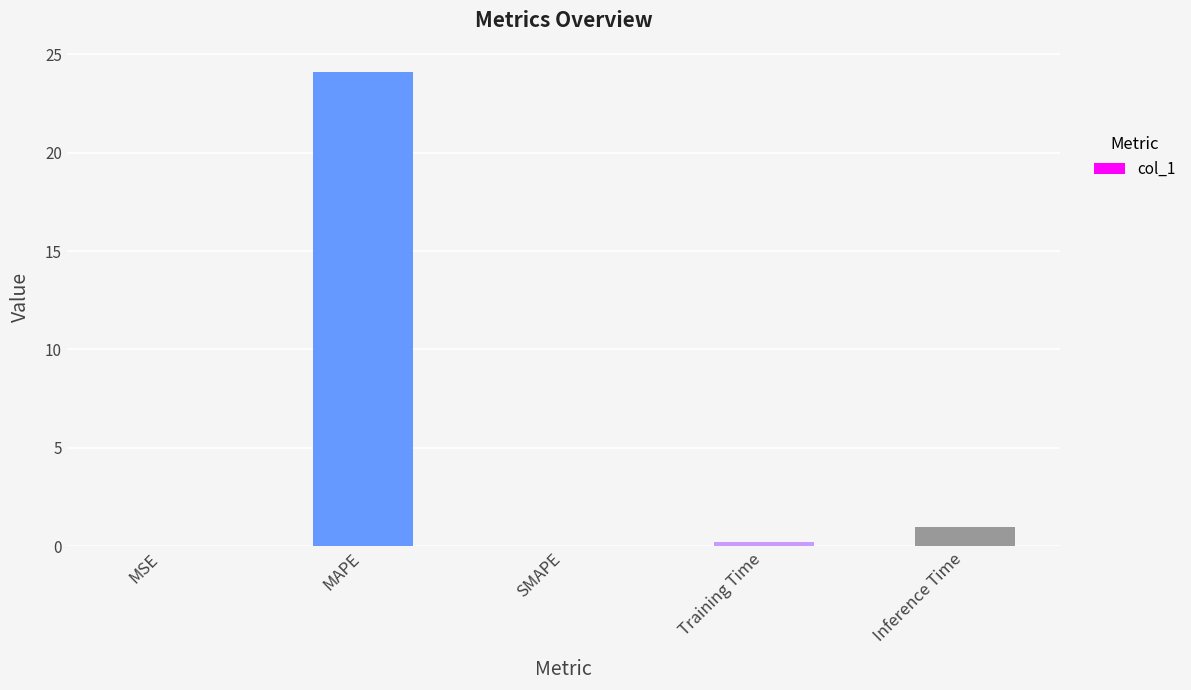

What is the change in value from MAPE to Inference Time?

-23.2